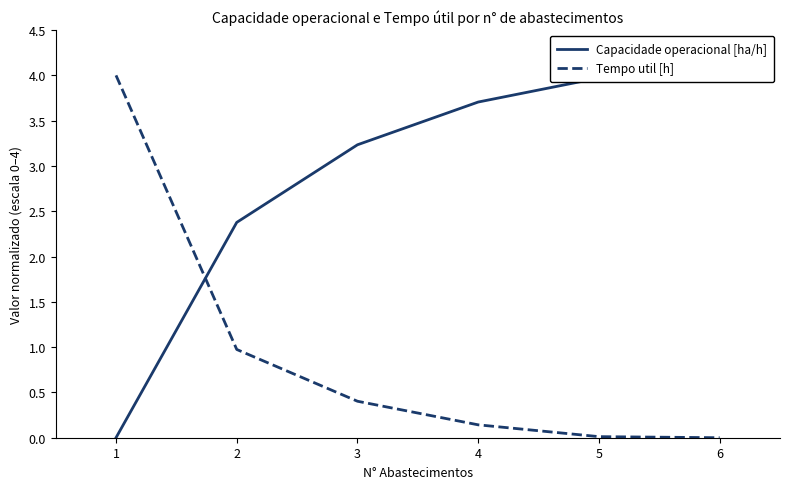

Is it true that Capacidade operacional [ha/h] equals 4.0 at 2?

False